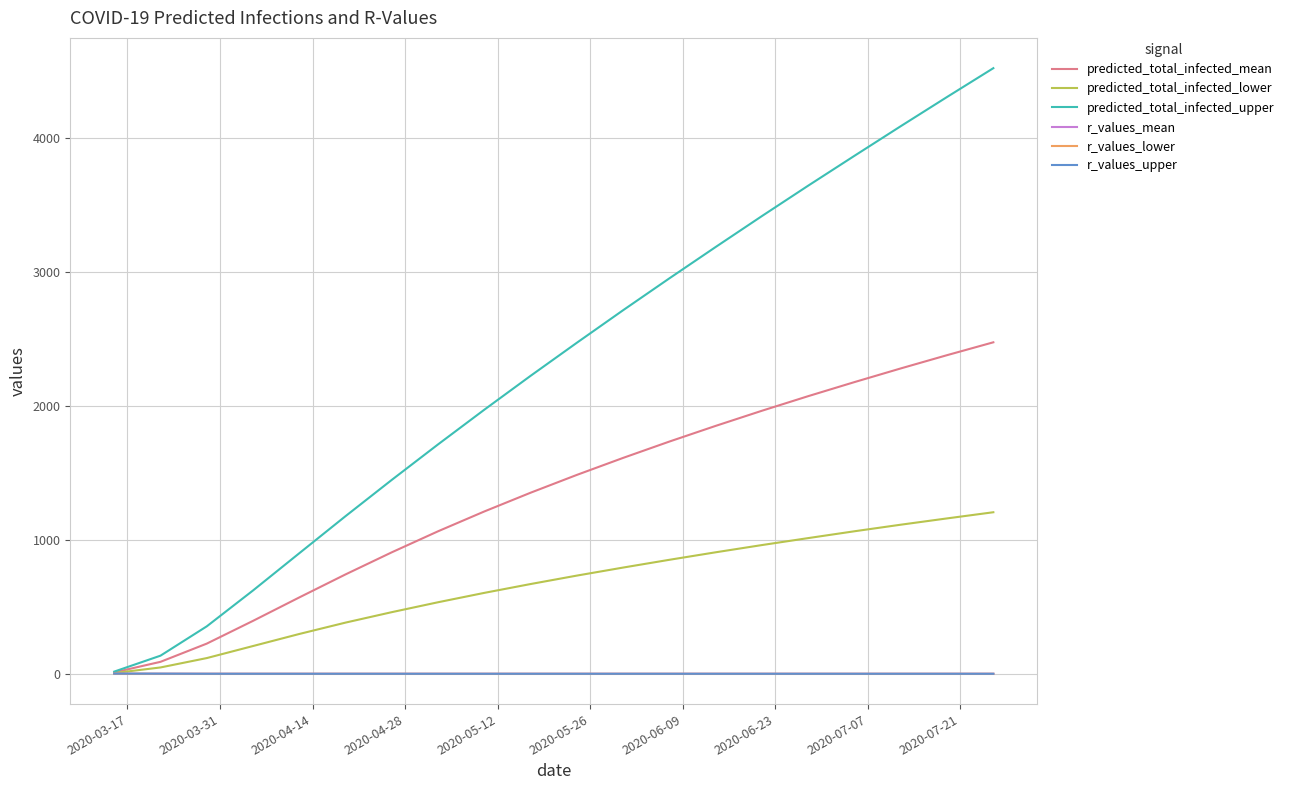

What are all the series names shown in the legend?

predicted_total_infected_mean, predicted_total_infected_lower, predicted_total_infected_upper, r_values_mean, r_values_lower, r_values_upper